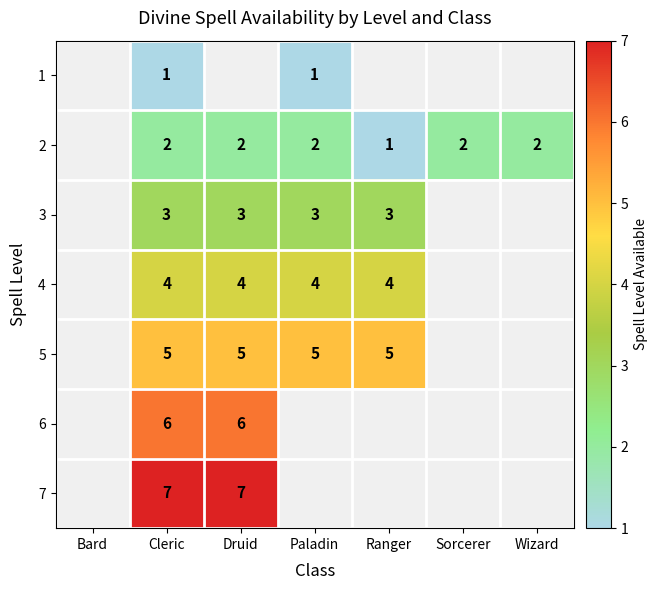

True or false: 3 has a value of 3 at Ranger.

True